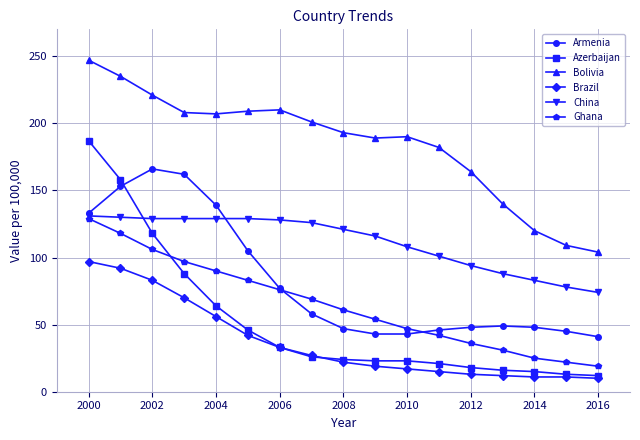

True or false: Brazil and China intersect in this chart.

False